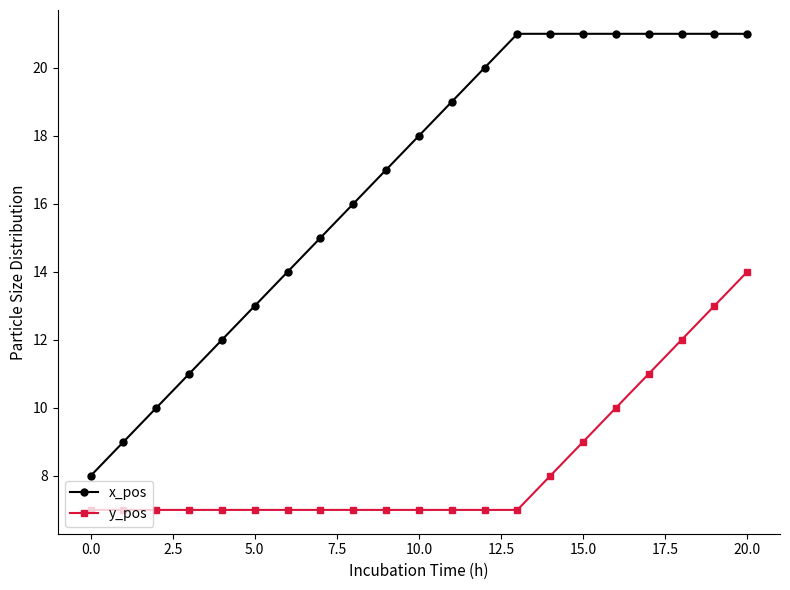

What is the value of the x_pos point at the 1st from the left?

8